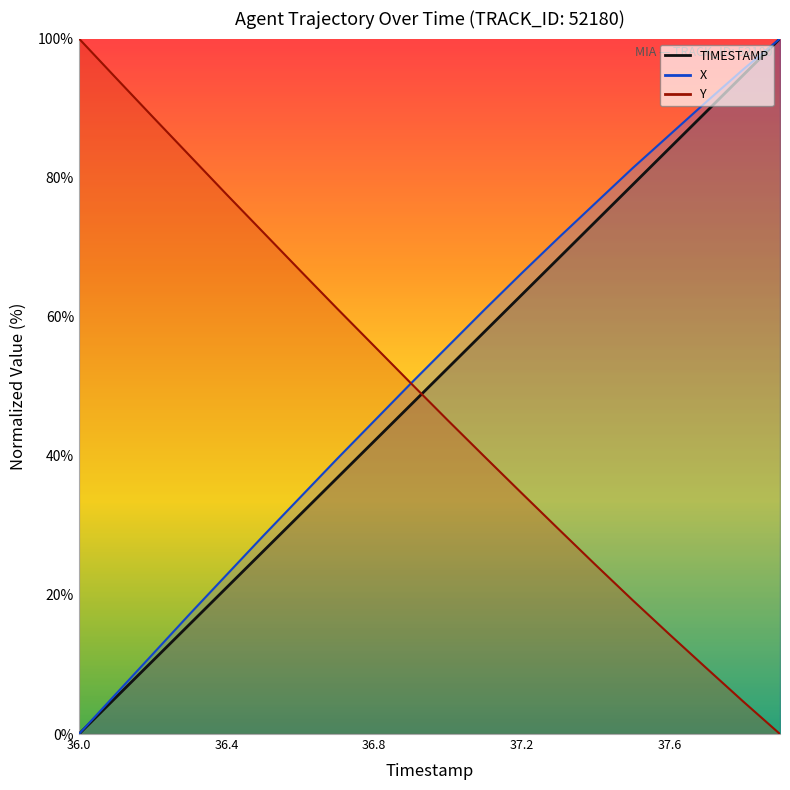

Where is Y nearest to the value 50?

36.9